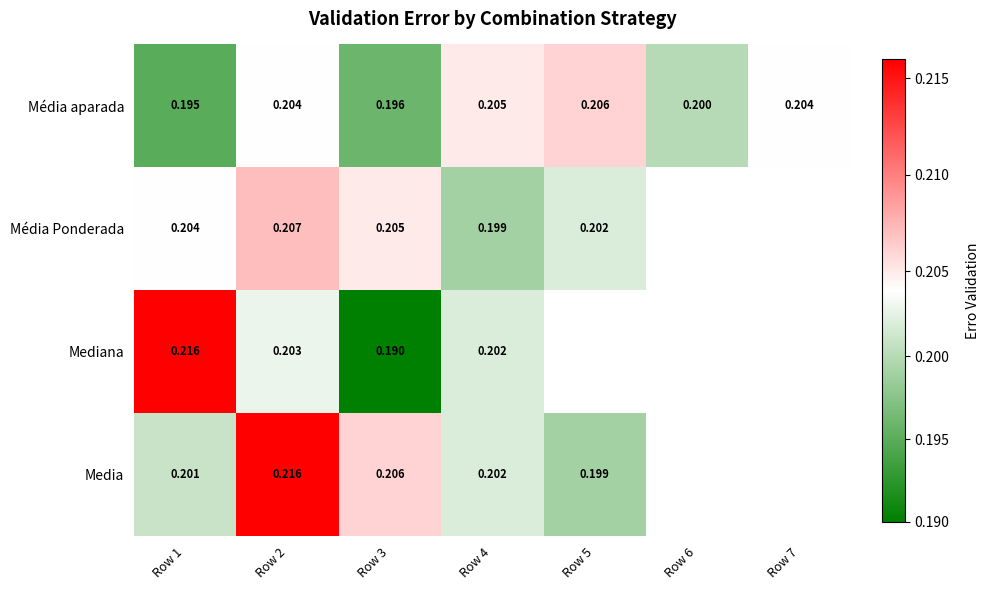

Between Row 5 and Row 2, which is larger?

Row 5